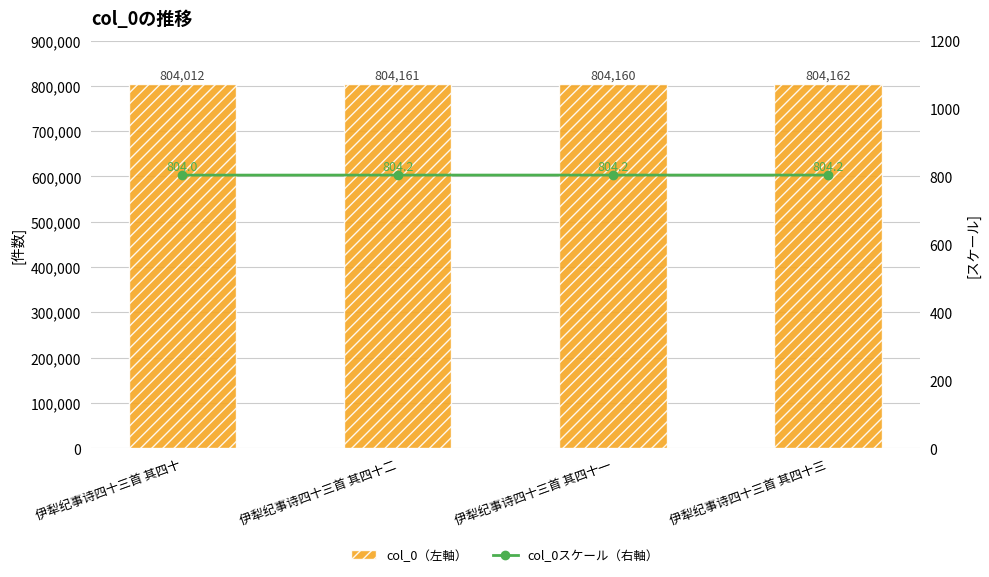

What is the label of the 3rd bar from the right?

伊犁纪事诗四十三首 其四十二